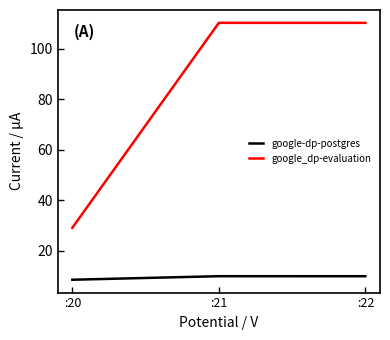

Rank the series by their average value, from lowest to highest.

google-dp-postgres, google_dp-evaluation